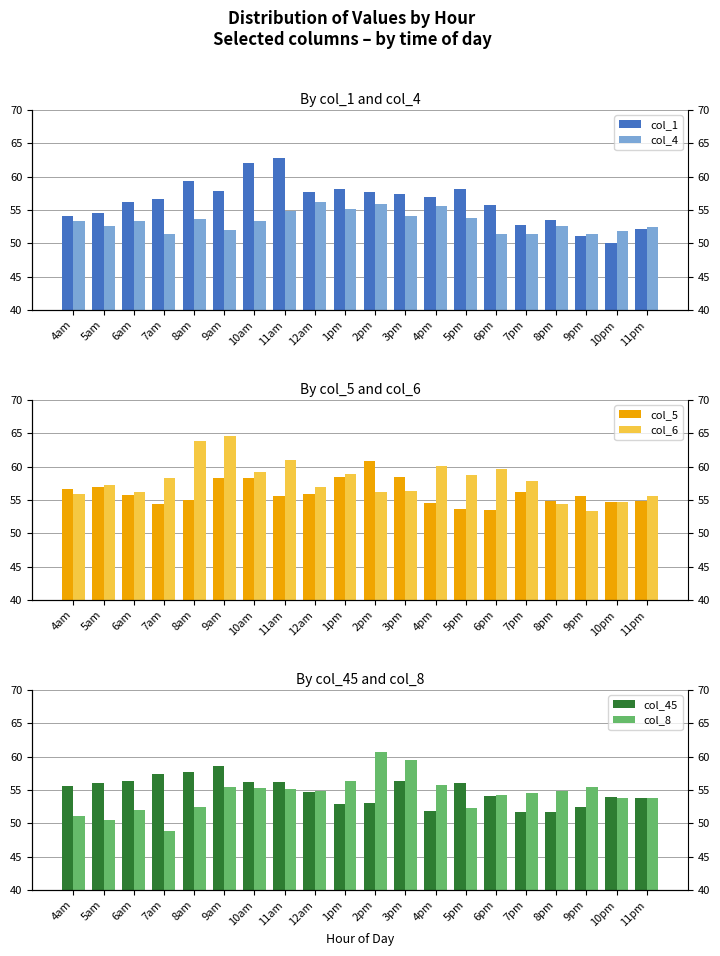

What is the approximate value of col_45 at 6pm?

54.1